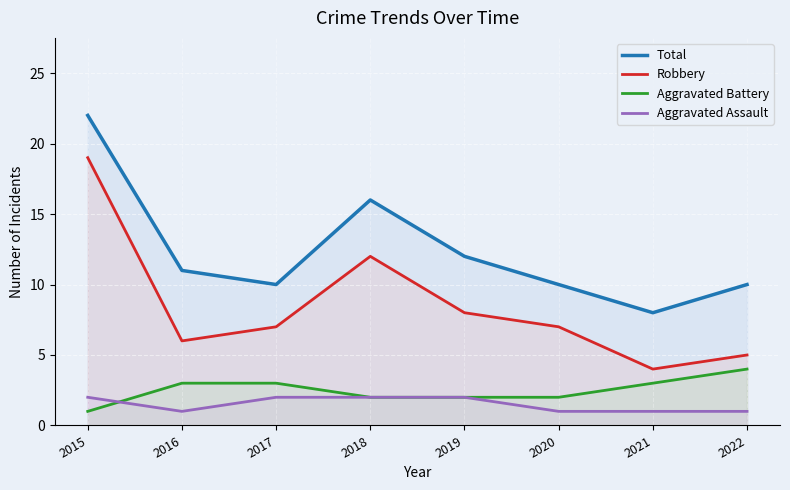

The value of Robbery at 2016 is 6. True or false?

True